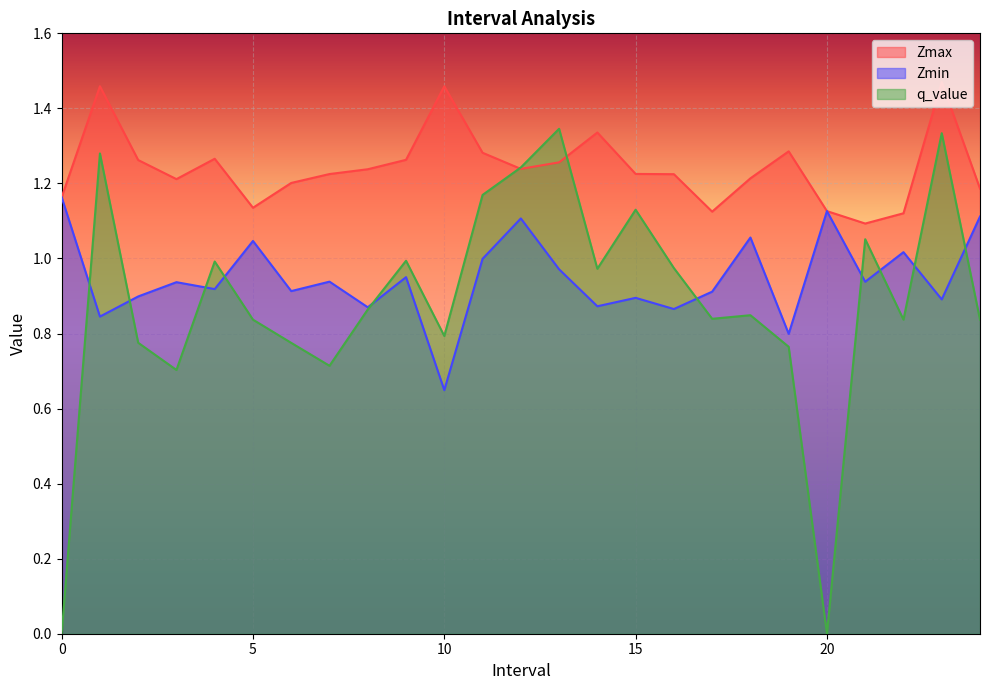

How many Zmax values are between 1 and 2?

25